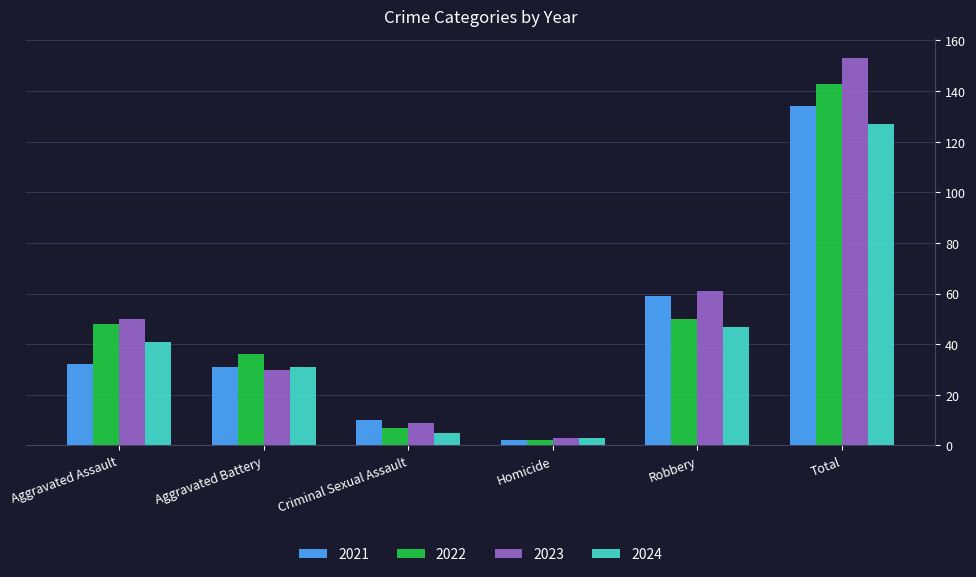

What is the average value of the 2022 series?

48